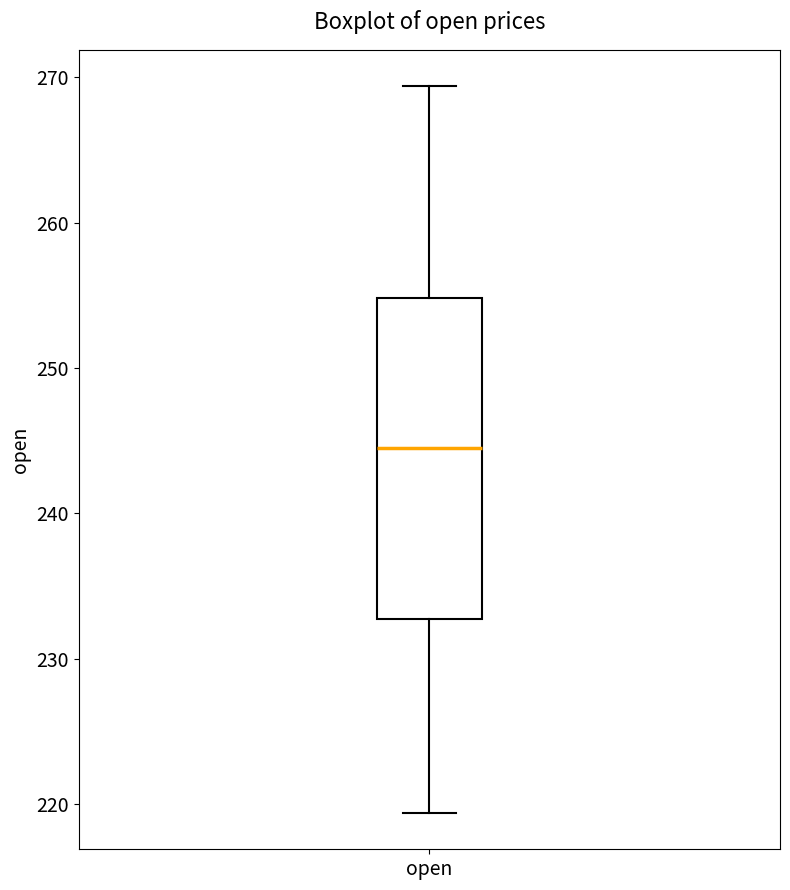

Transcribe this box plot: give where the median line is, the range the box spans, and where the two whiskers end, as read against the y-axis. The values are not printed on the chart, so give them approximately, as read against the axis.

median 244, box 233 to 255, whiskers 219 to 269